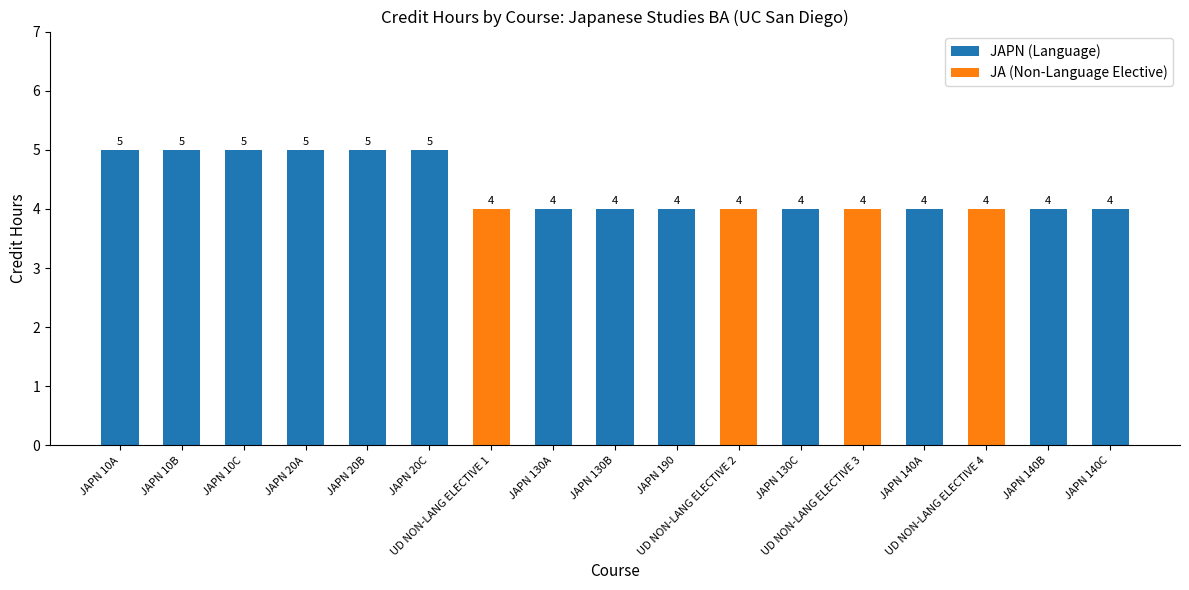

Count the number of values greater than 4.

6